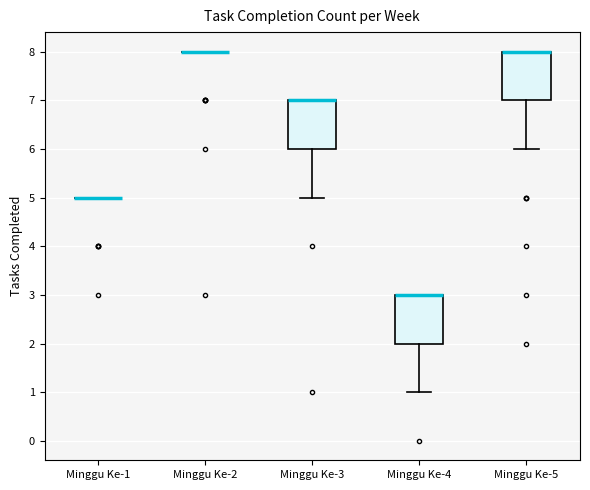

Reading left to right, transcribe this box plot: for each box, give where its median line is, the range the box spans, and where its two whiskers end, as read against the y-axis. The values are not printed on the chart, so give them approximately, as read against the axis.

Minggu Ke-1: box collapsed to a line at 5, whiskers 5 to 5
Minggu Ke-2: box collapsed to a line at 8, whiskers 8 to 8
Minggu Ke-3: median 7 (drawn on the box's upper edge), box 6 to 7, whiskers 5 to 7
Minggu Ke-4: median 3 (drawn on the box's upper edge), box 2 to 3, whiskers 1 to 3
Minggu Ke-5: median 8 (drawn on the box's upper edge), box 7 to 8, whiskers 6 to 8